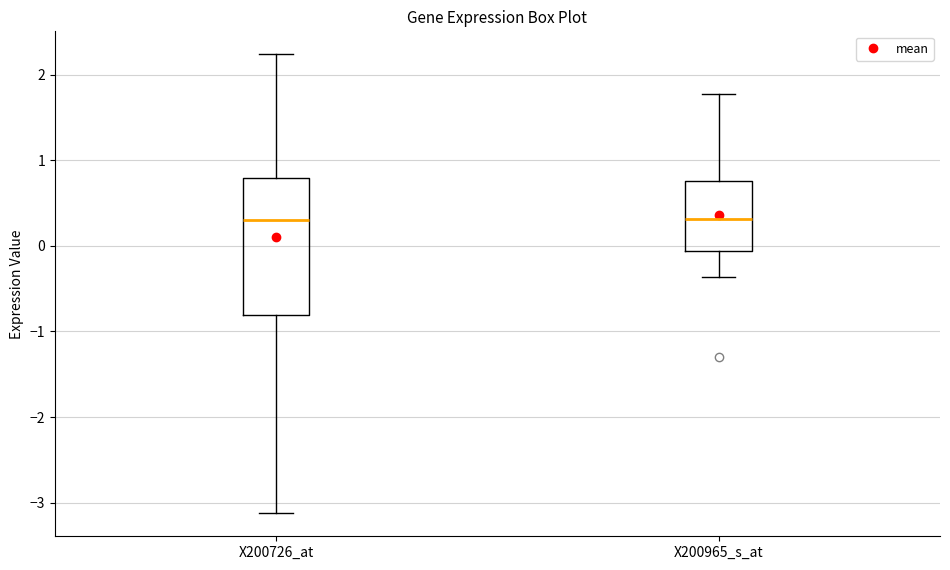

Where does the lower whisker of the box for X200726_at end on the y-axis? The values are not printed on the chart, so give them approximately, as read against the axis.

-3.1